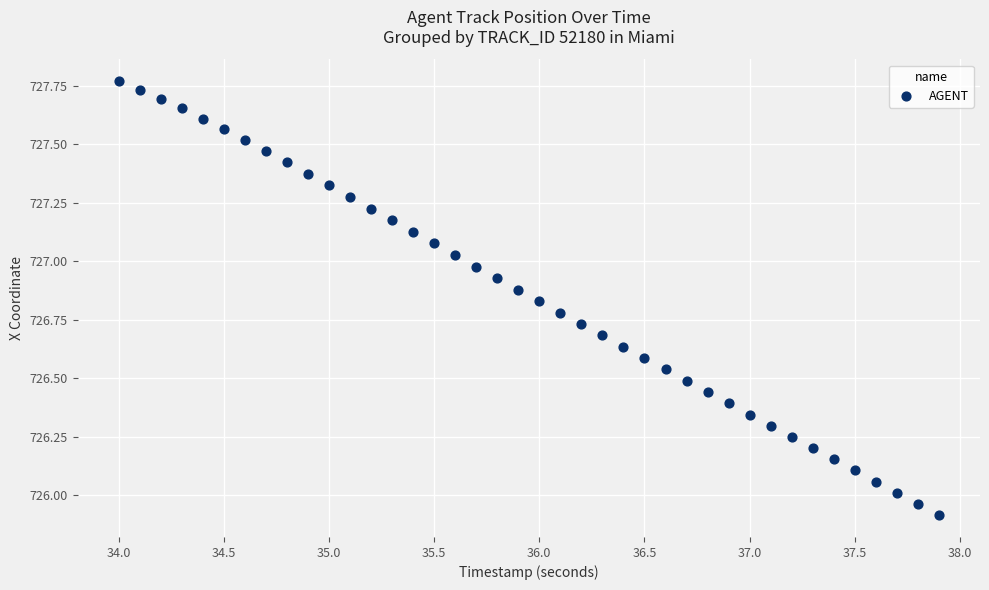

What is the range of Y values (max minus min)?

1.9